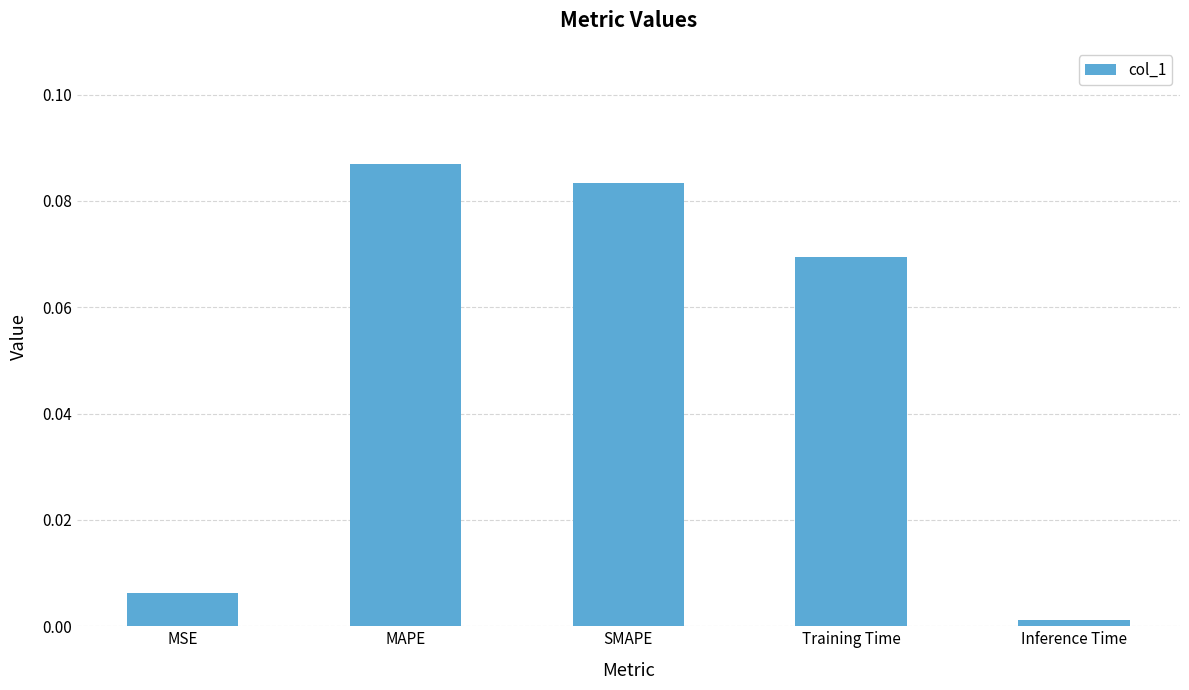

Between MSE and Training Time, which is larger?

Training Time